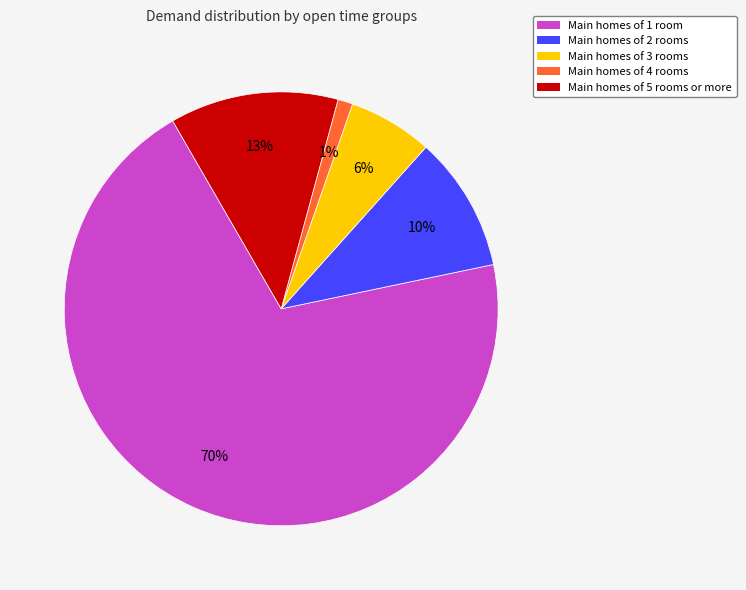

How many segments does this pie chart have?

5